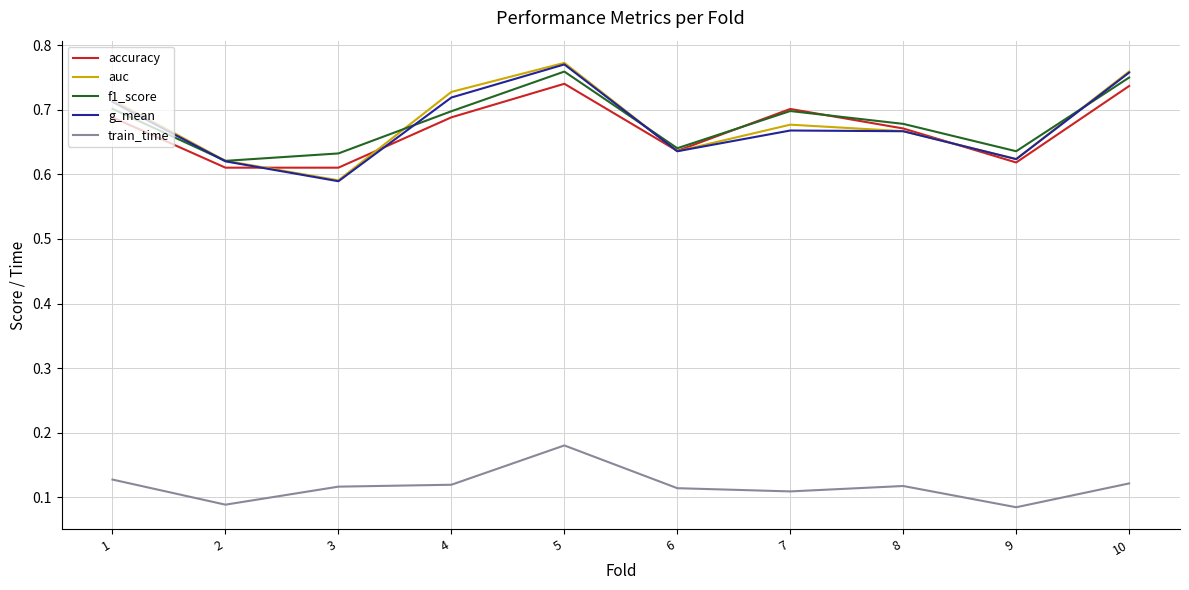

The value of auc at 9 is 1.0. True or false?

False